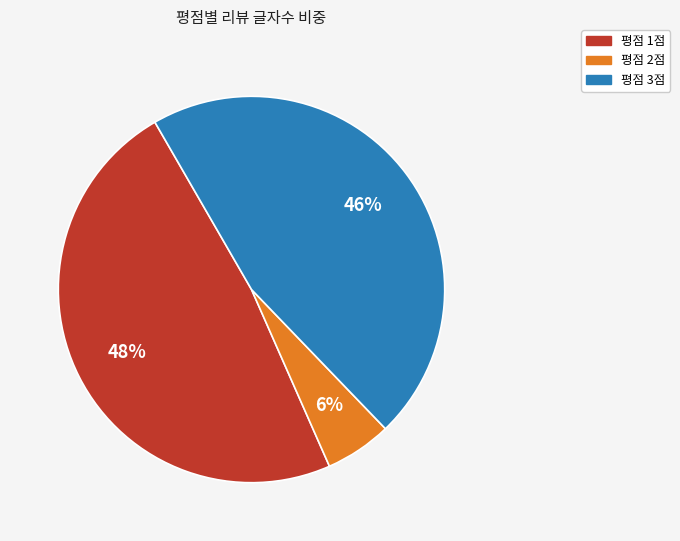

Does any single category account for the majority?

No